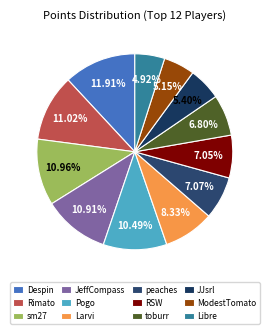

Which slice is the largest?

Despin